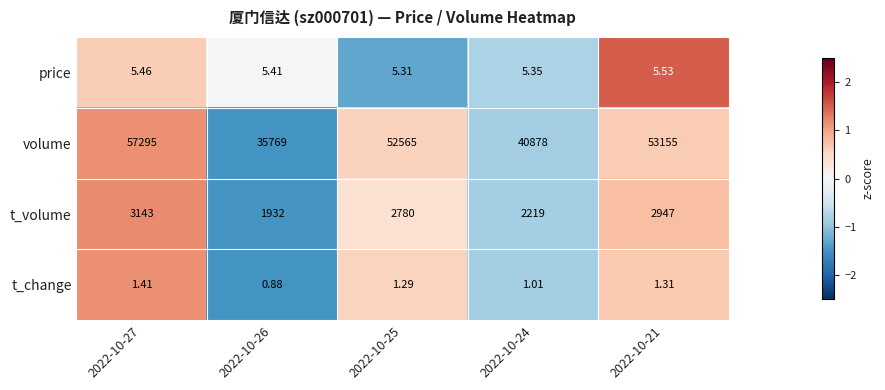

How many series are shown in this chart?

4